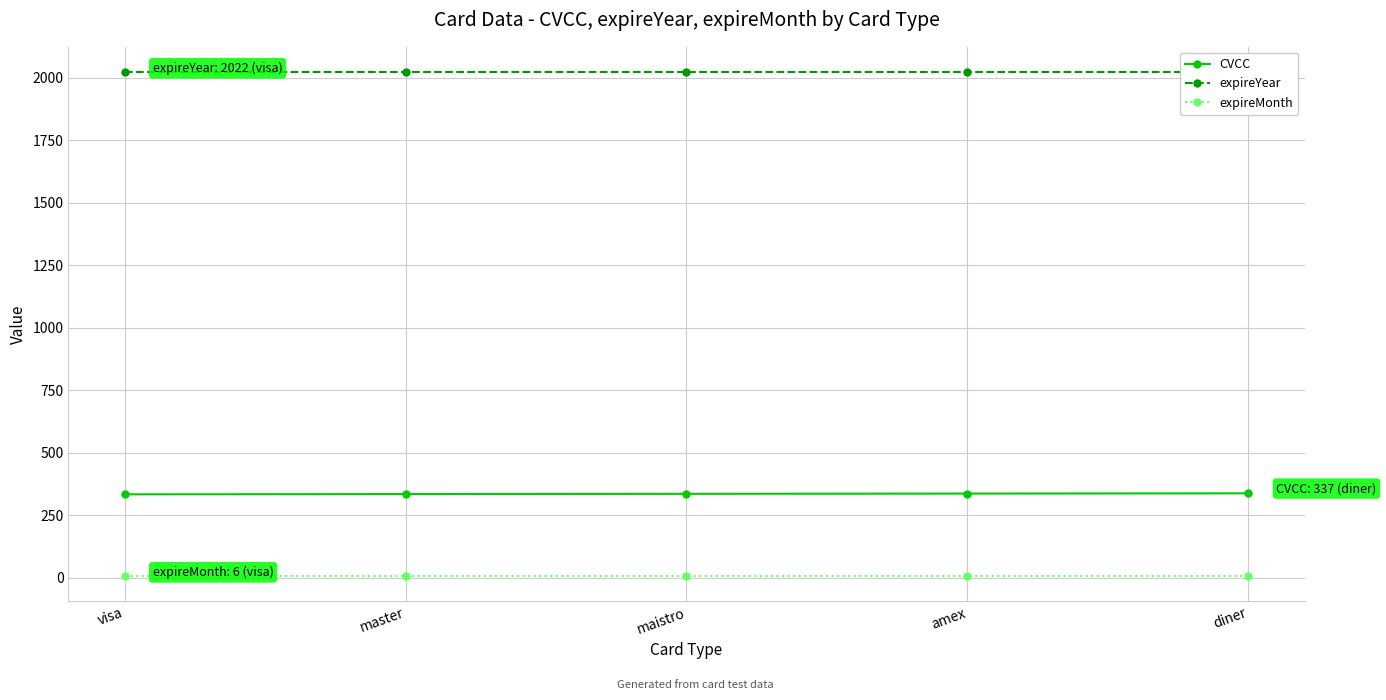

What is the label of the 1st point from the left?

visa